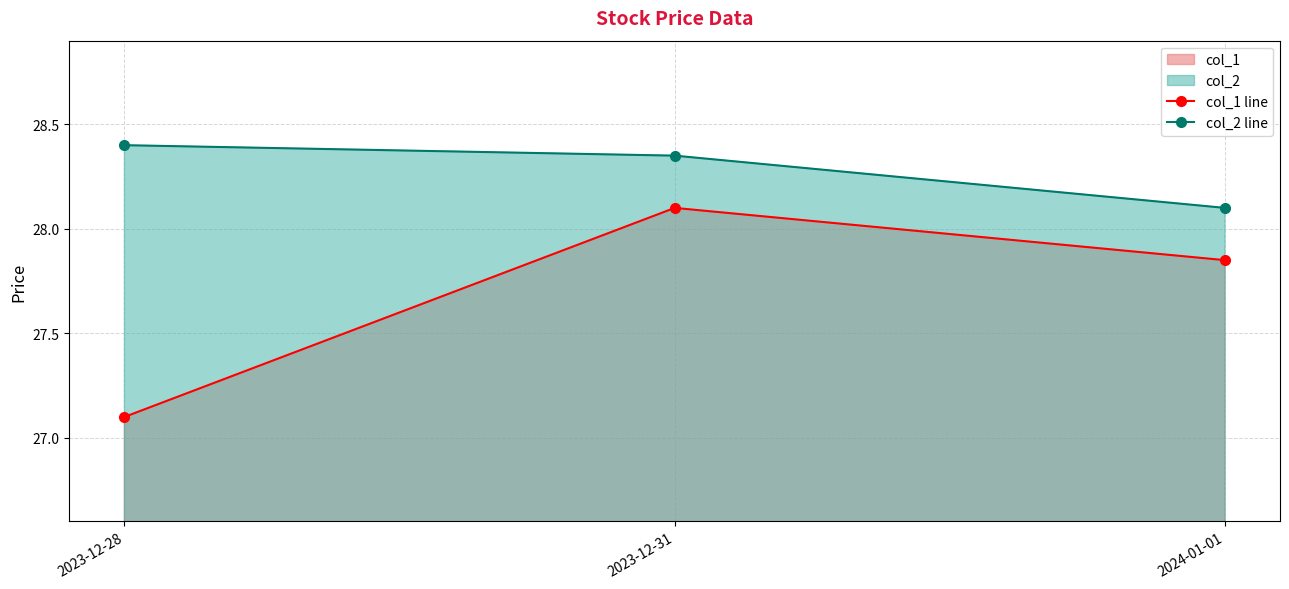

Reading right to left, list all the values displayed in this chart.

col_1 line: 2024-01-01=27.9	2023-12-31=28.1	2023-12-28=27.1
col_2 line: 2024-01-01=28.1	2023-12-31=28.4	2023-12-28=28.4